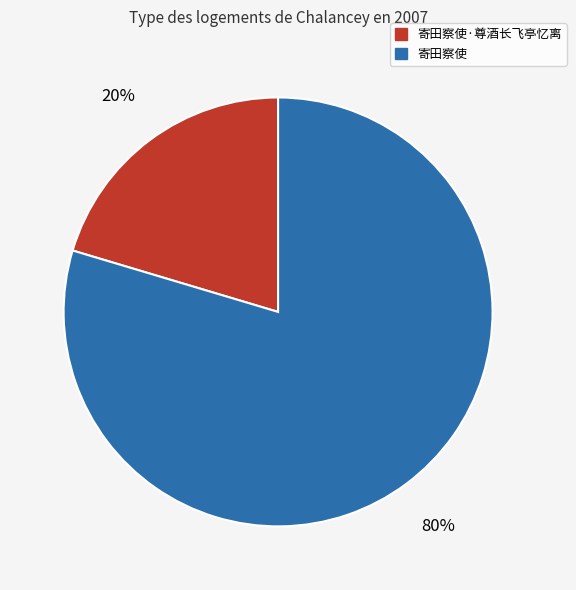

Is there any slice that represents more than half of the pie?

Yes